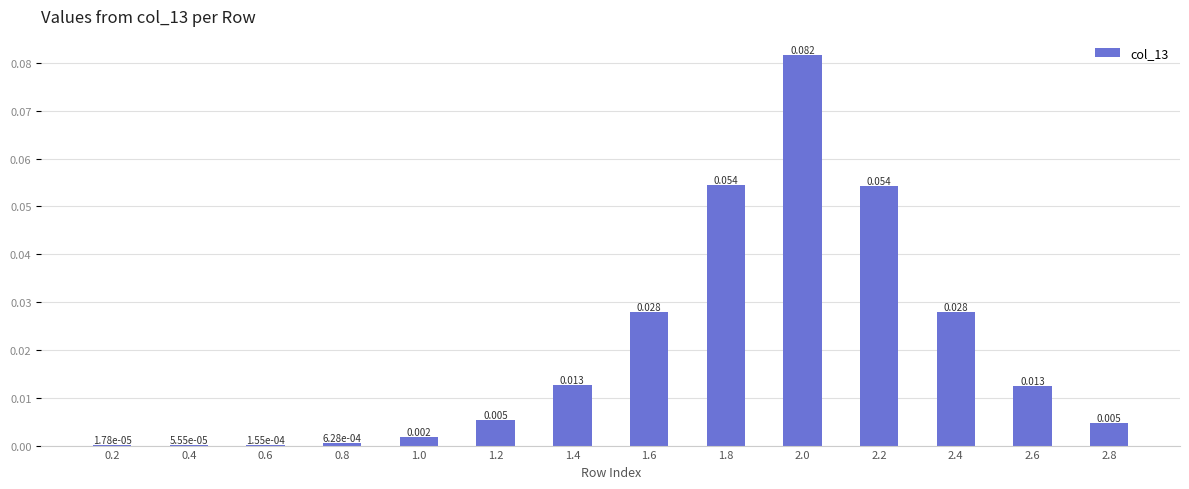

How many categories are shown in the chart?

14